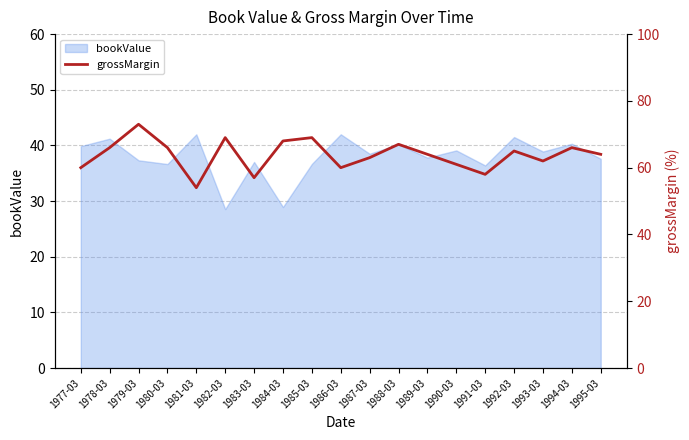

What is the label of the 19th point from the right?

1977-03